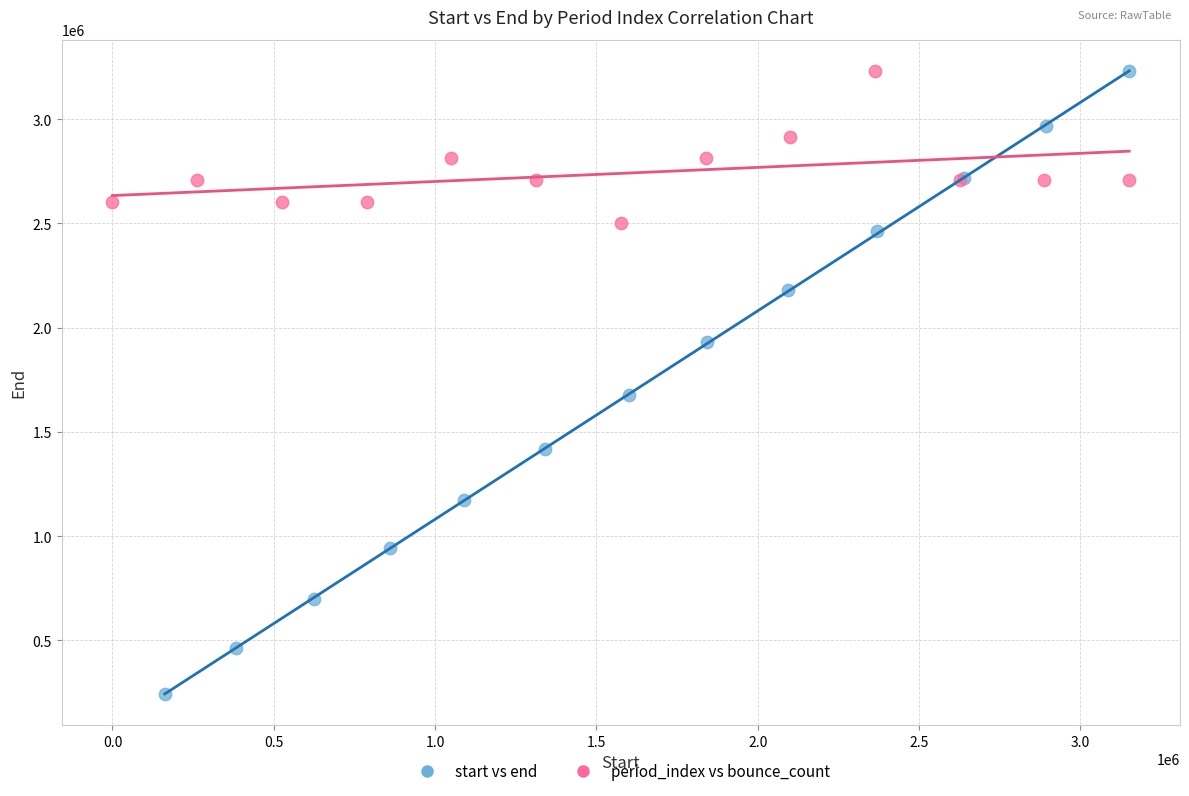

Which series has the largest Y range (max minus min)?

start vs end